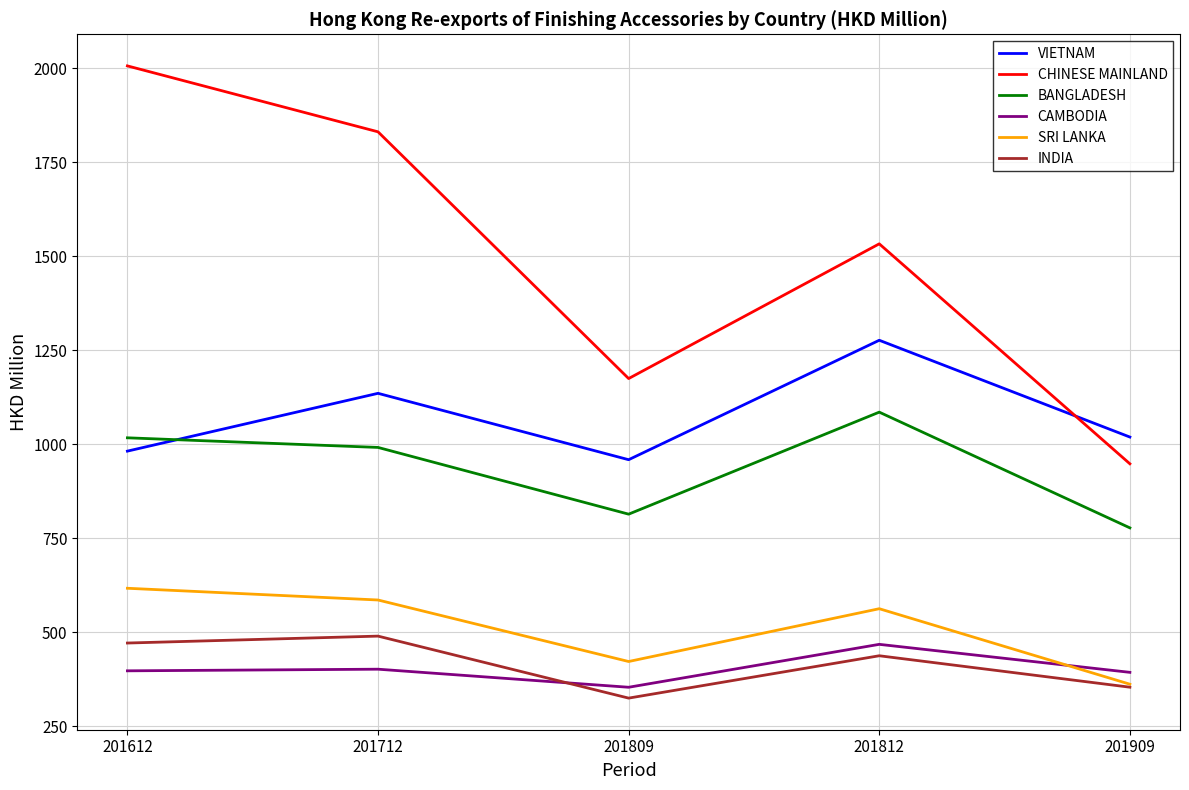

Is the value of VIETNAM at 201712 greater than the value of INDIA at 201612?

Yes